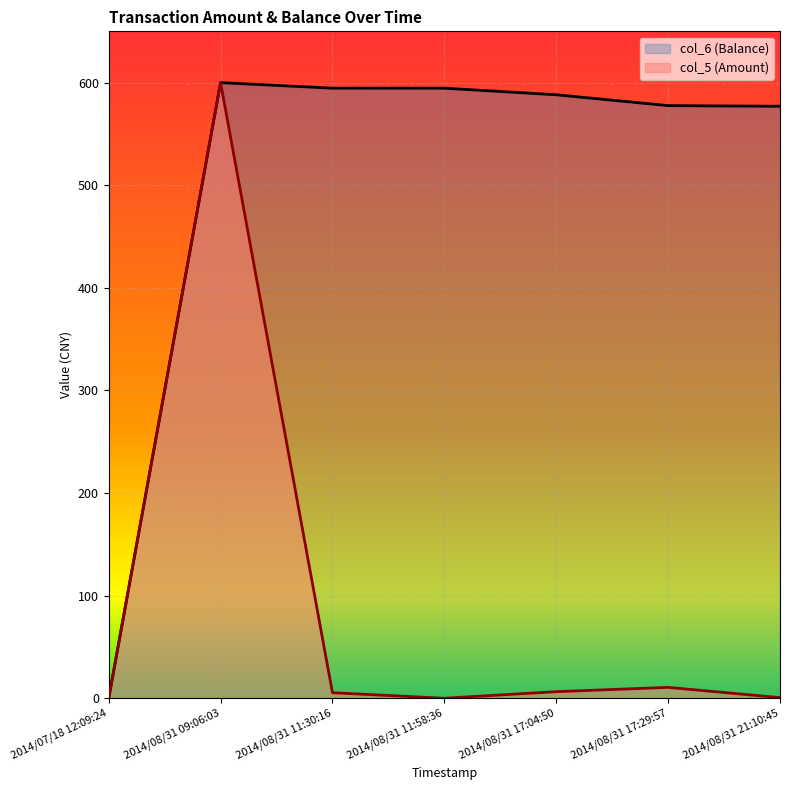

How many positive values does the col_6 (Balance) series have?

6